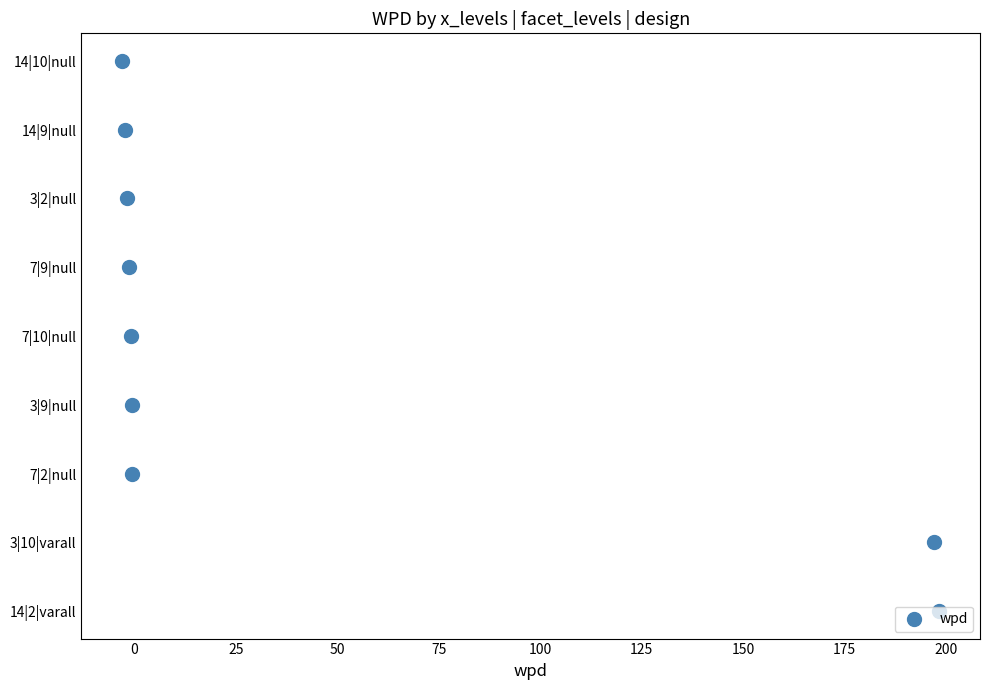

What is the change in value from 50 to 100?

+2